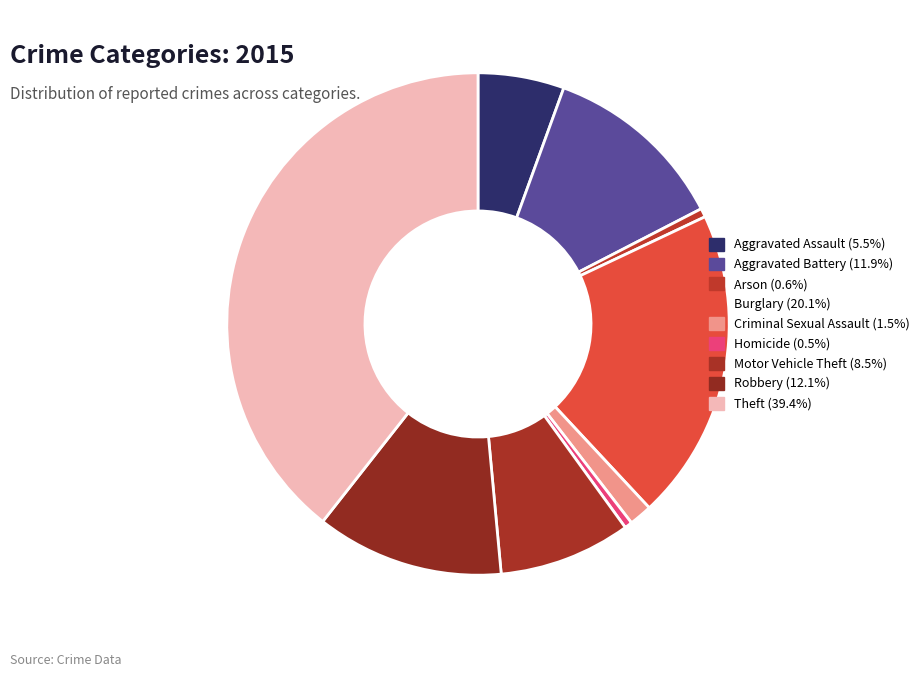

To the nearest percent, what portion does Robbery represent?

12%